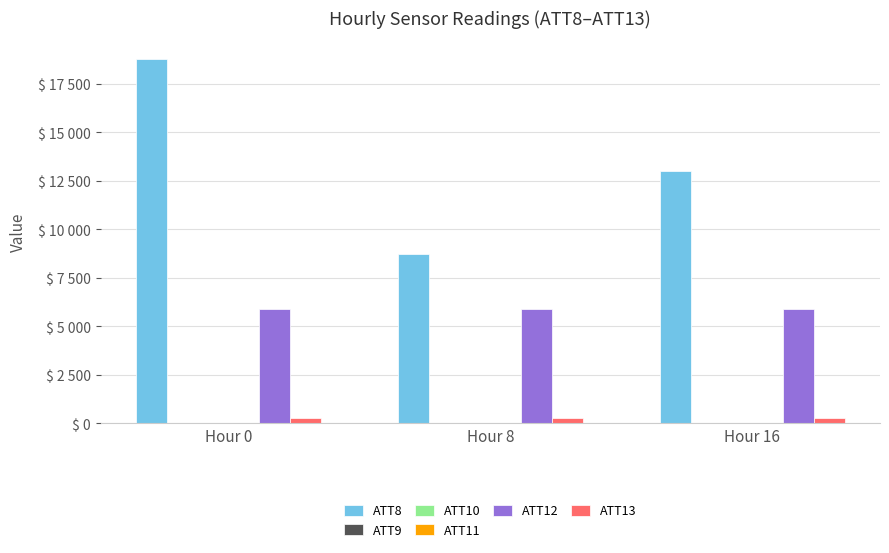

What is the total value across all series at Hour 16?

19172.3